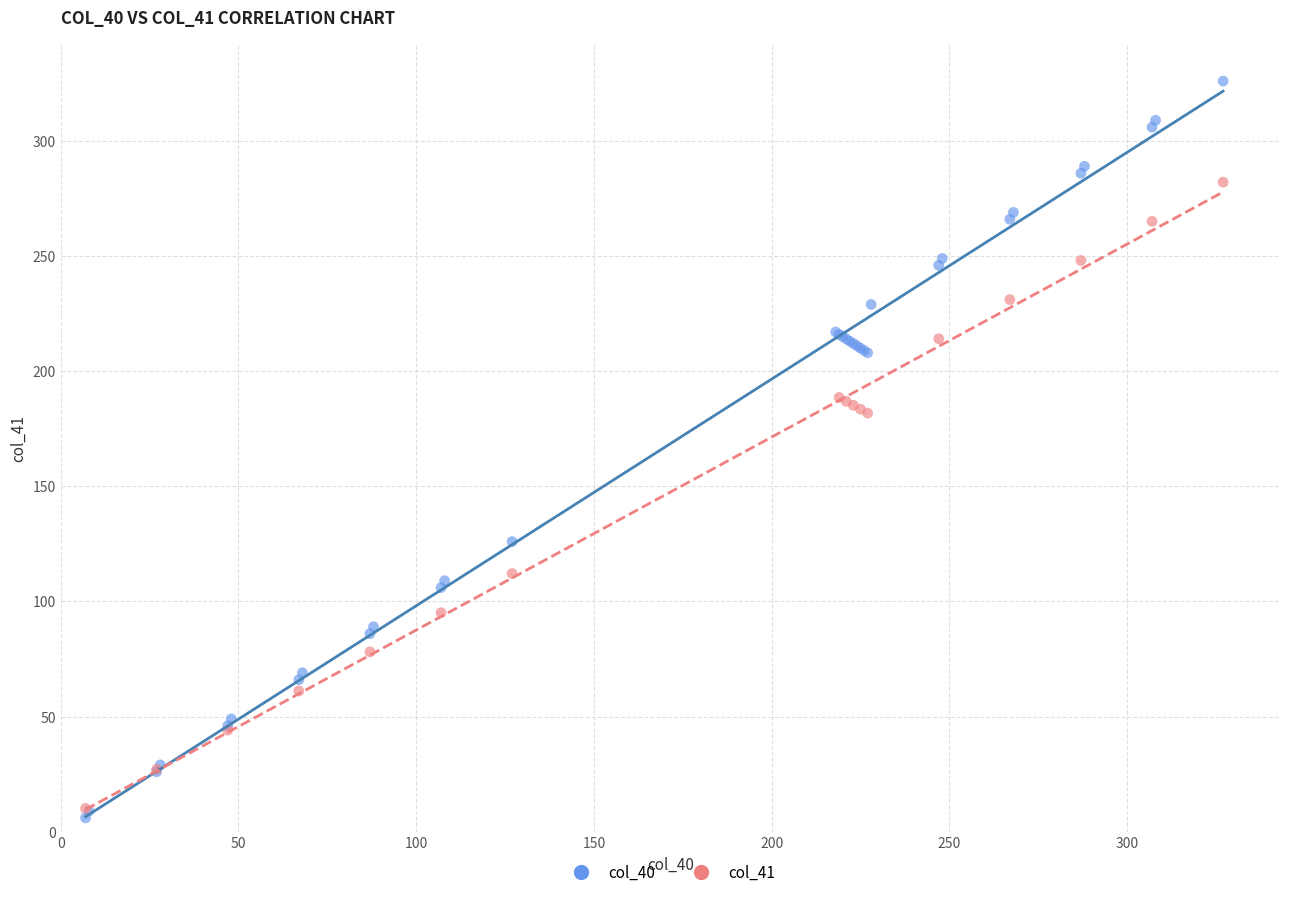

Which series has the largest Y range (max minus min)?

col_40